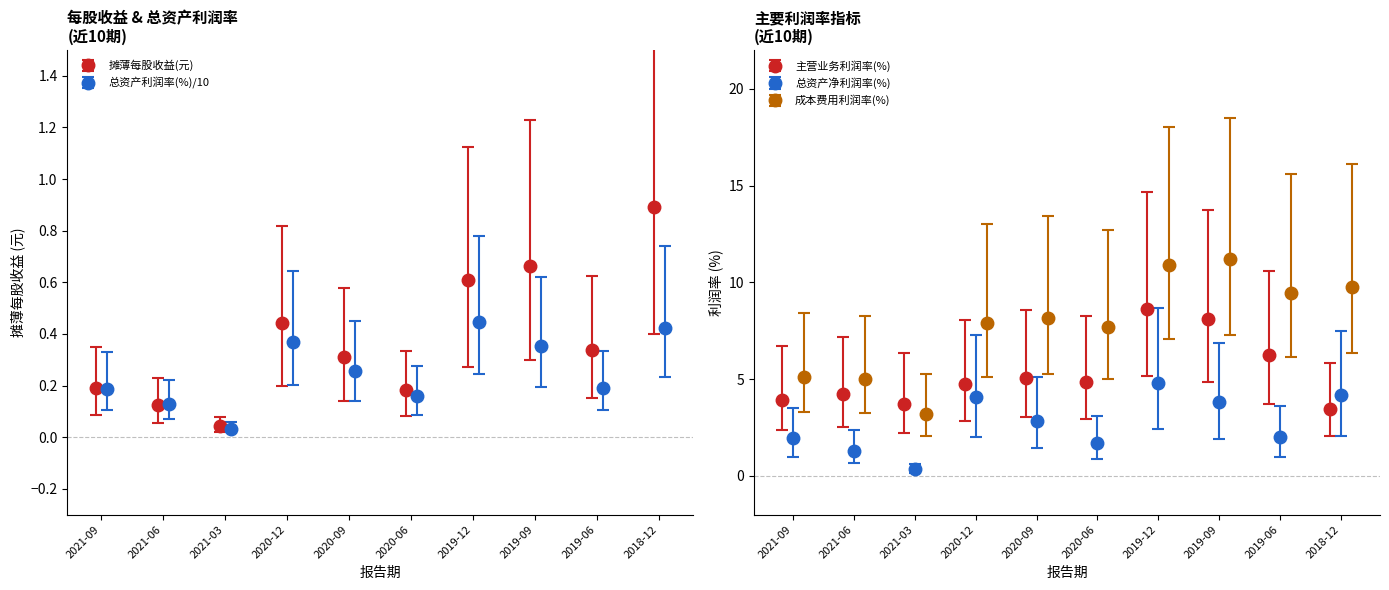

Which series has the widest spread of values?

成本费用利润率(%)